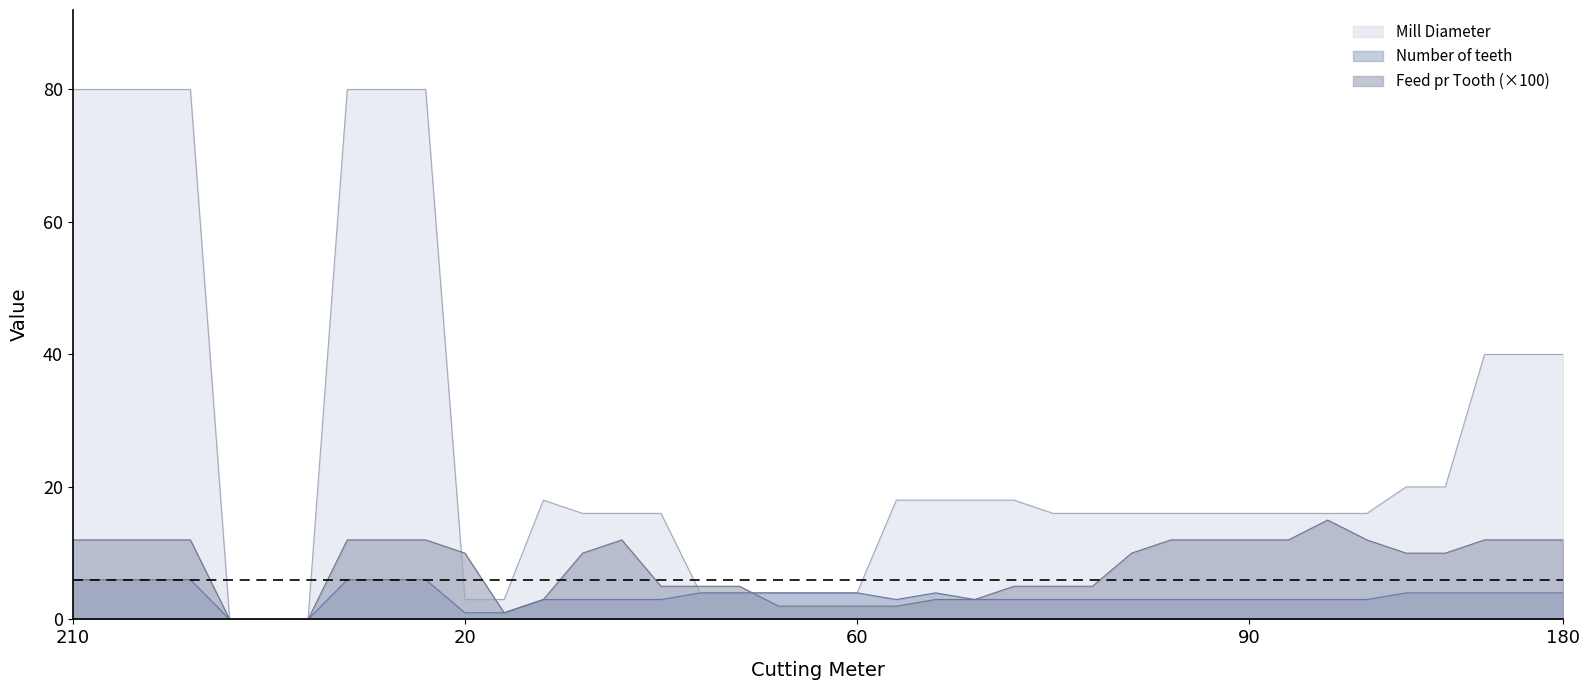

Is it true that Feed pr Tooth (×100) equals 18 at 20?

False